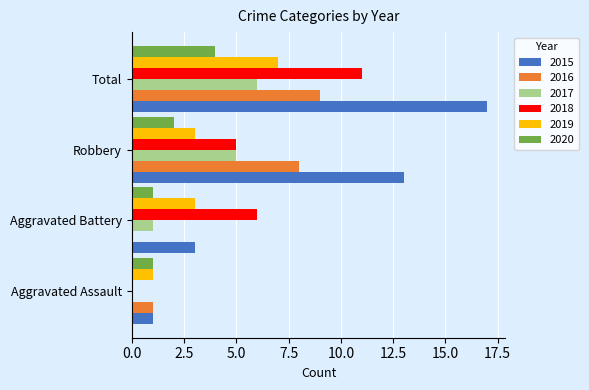

At which category is the sum across all series the highest?

Total